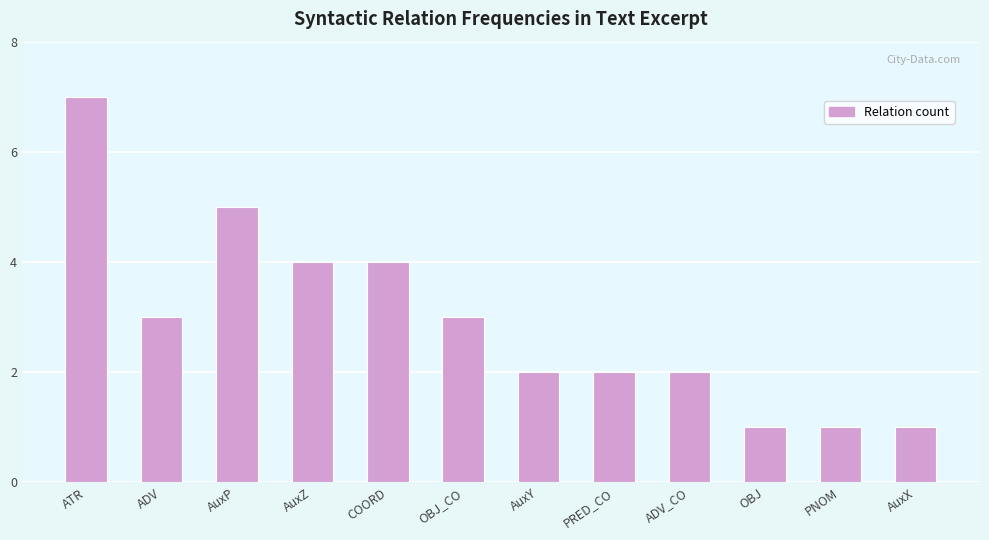

Between AuxZ and PNOM, which is larger?

AuxZ